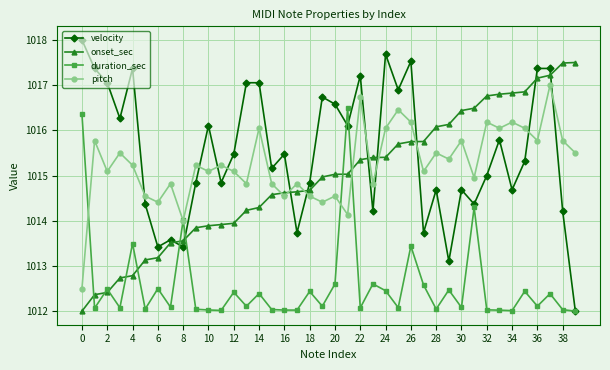

In pitch, how many points are lower than both neighbors (excluding endpoints)?

14